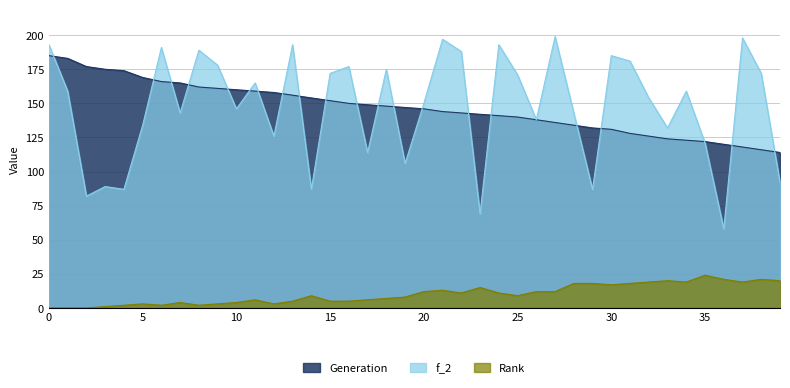

Which series has the widest spread of values?

f_2